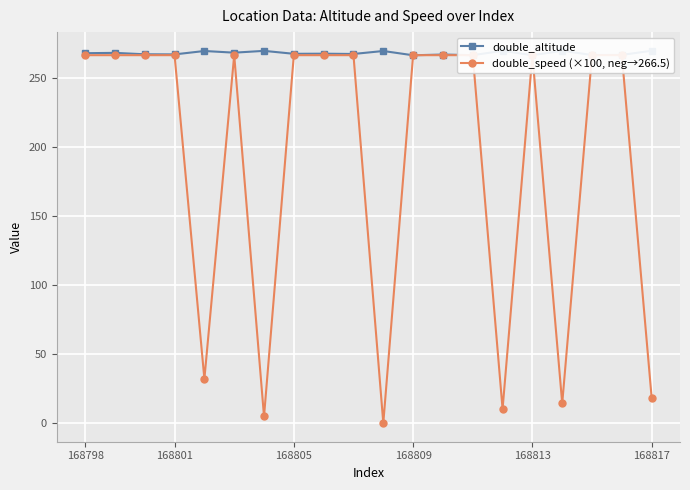

How many categories are shown in the chart?

20